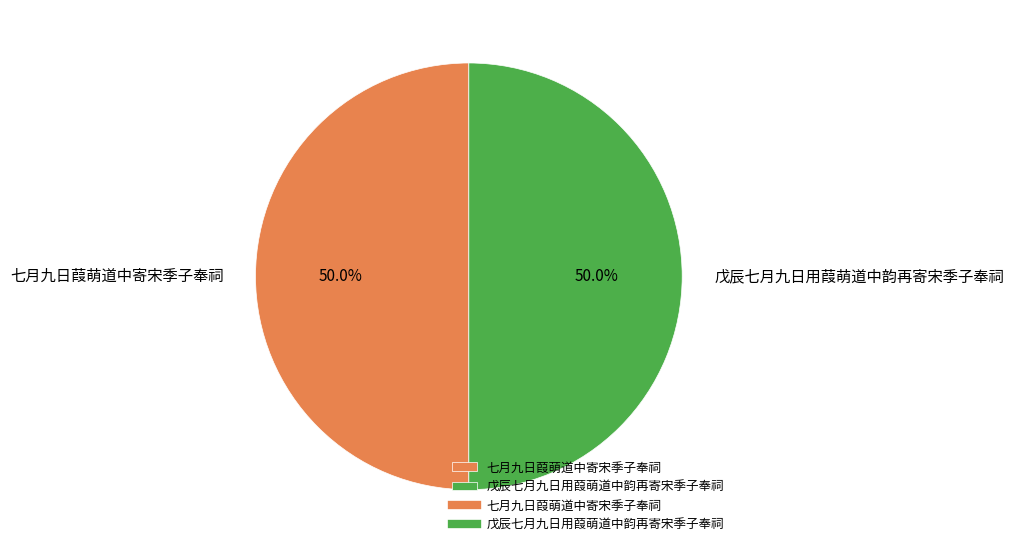

What portion of the pie excludes 七月九日葭萌道中寄宋季子奉祠?

50.0%